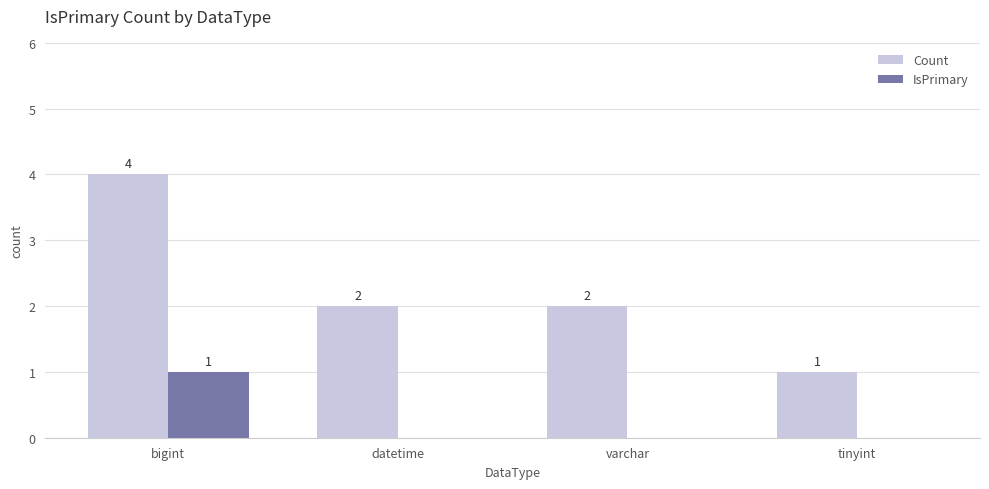

Where does the Count series first go above 2?

bigint